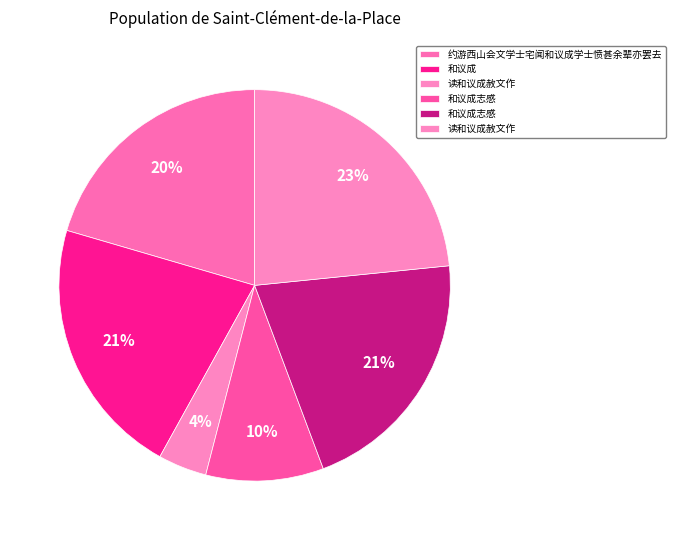

How many segments does this pie chart have?

6